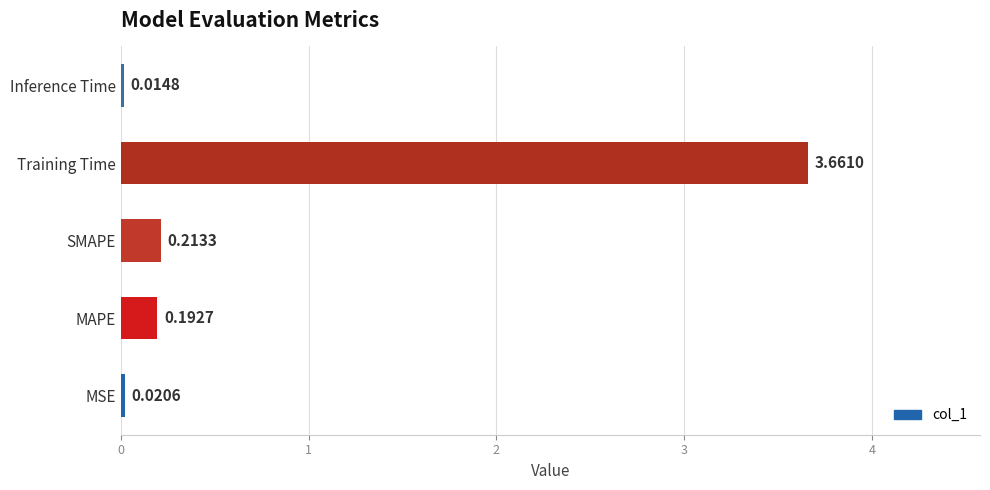

Which label corresponds to the largest value in the chart?

Training Time